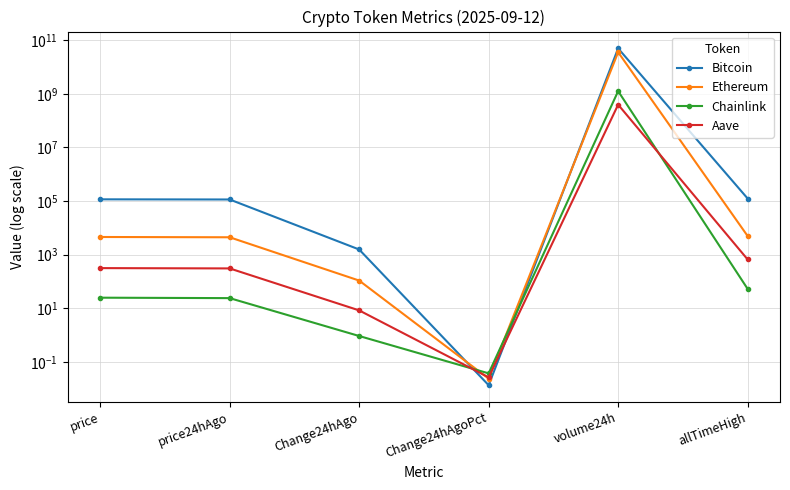

True or false: Bitcoin has more than 0 points higher than both neighbors.

True